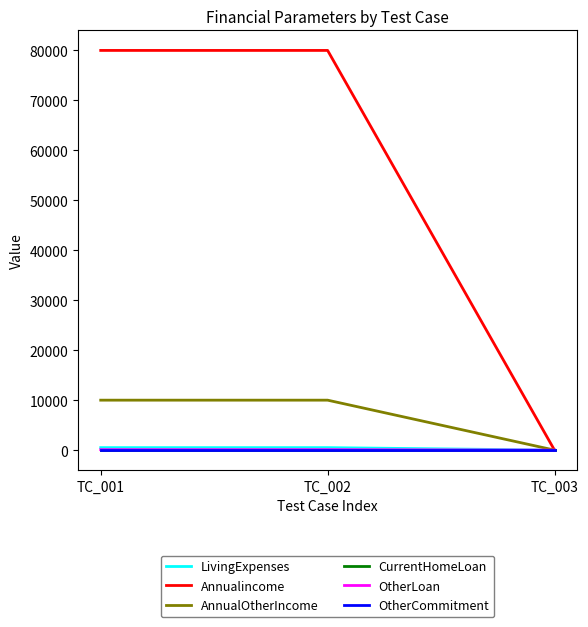

Does the chart display data point markers on the line(s)?

No